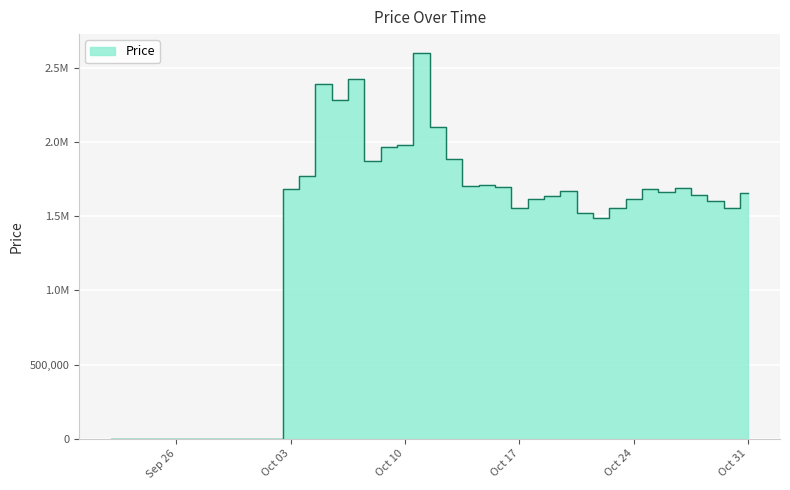

How many positive values are there?

29